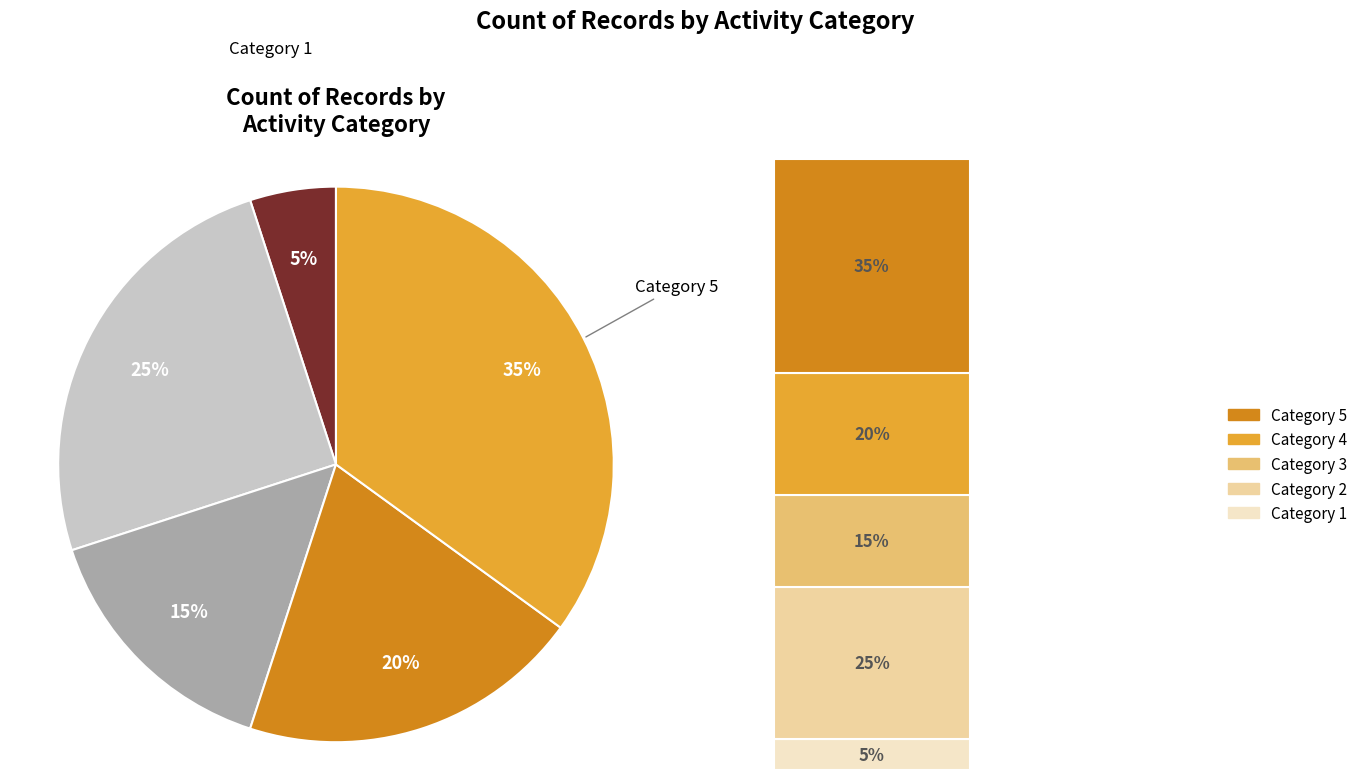

What percentage is NOT represented by 4?

75.0%